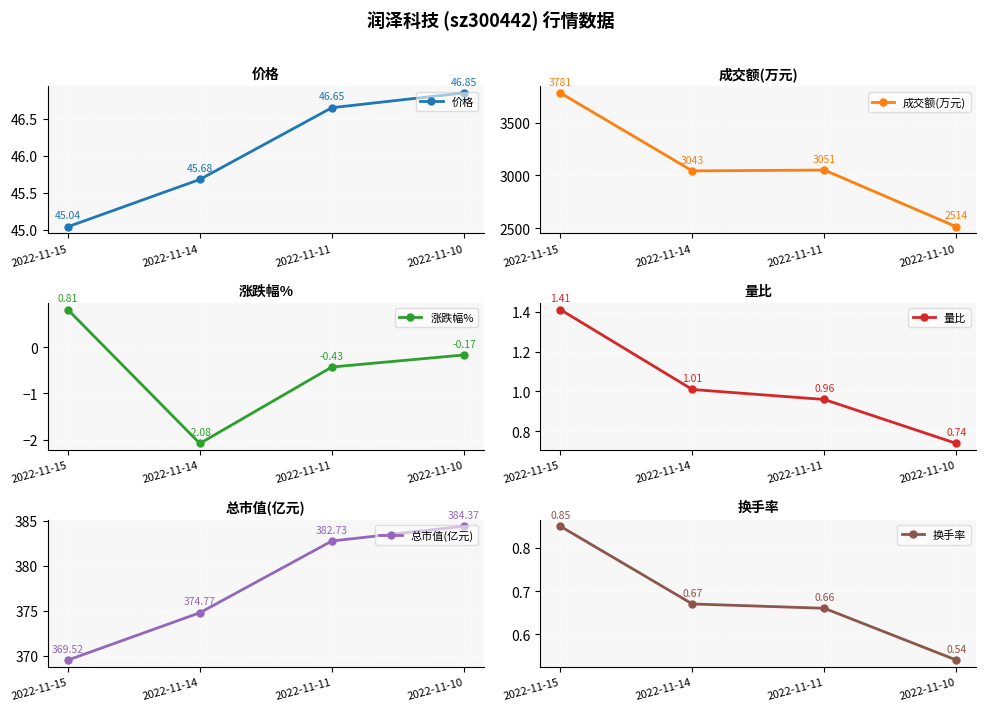

List the series in order of their peak value, highest first.

成交额(万元), 总市值(亿元), 价格, 量比, 换手率, 涨跌幅%